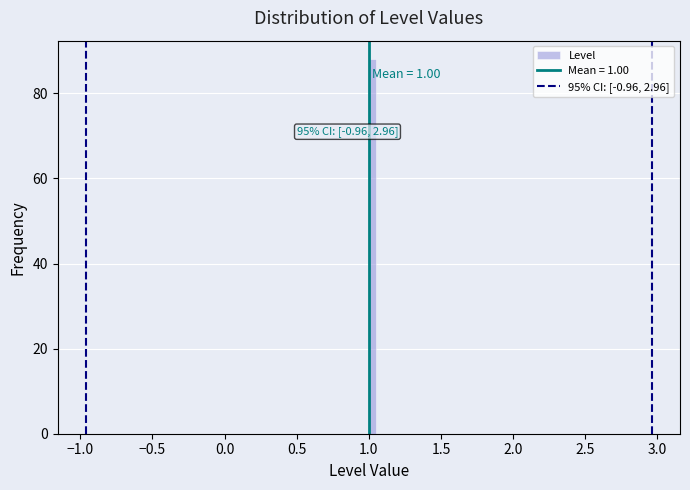

Read against the x-axis, roughly where is the centre of the tallest bar?

1.05